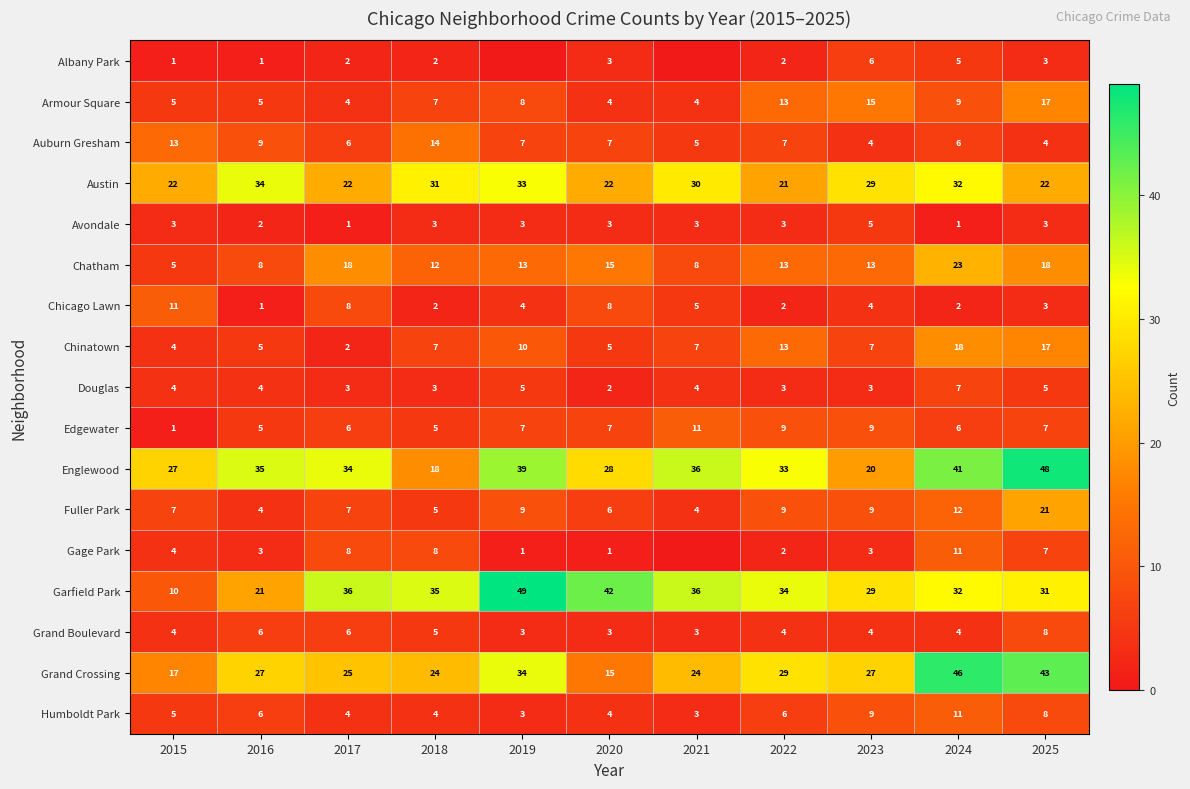

True or false: Grand Boulevard has a value of 4 at 2023.

True